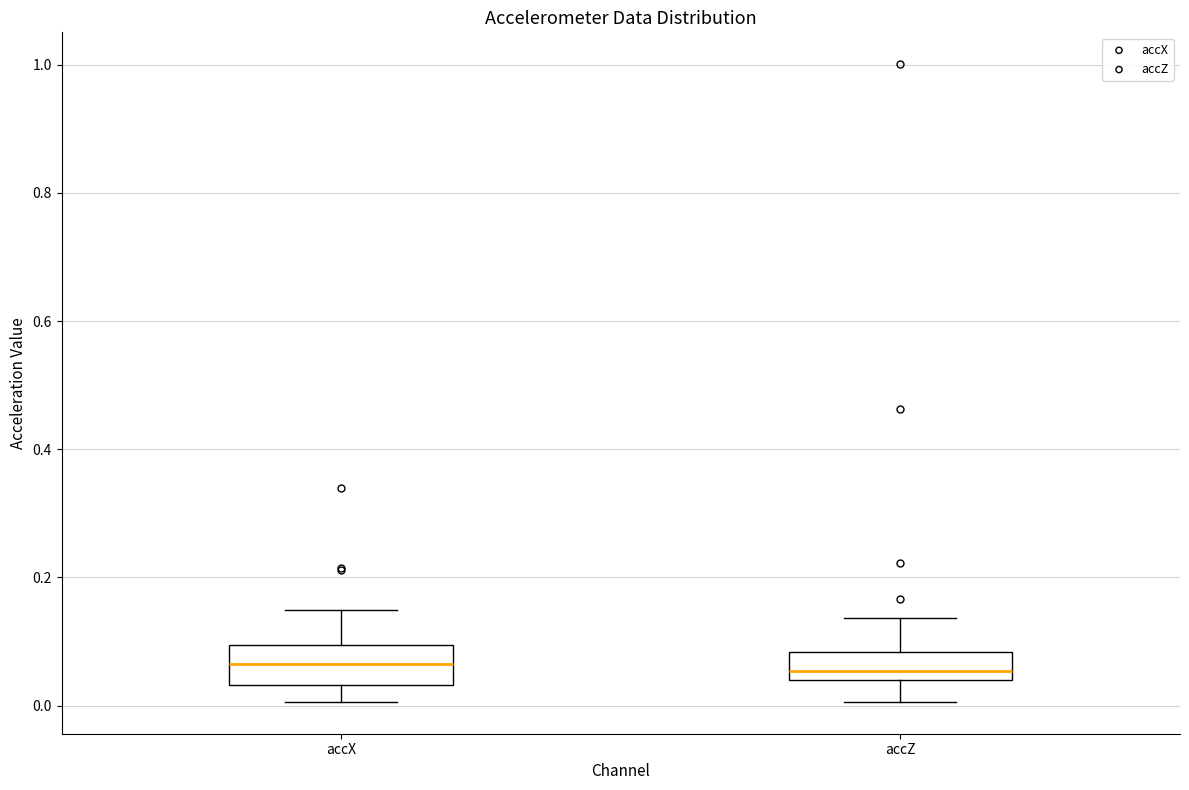

Reading left to right, transcribe this box plot: for each box, give where its median line is, the range the box spans, and where its two whiskers end, as read against the y-axis. The values are not printed on the chart, so give them approximately, as read against the axis.

accX: median 0.06, box 0.04 to 0.10, whiskers 0.00 to 0.14
accZ: median 0.06, box 0.04 to 0.08, whiskers 0.00 to 0.14